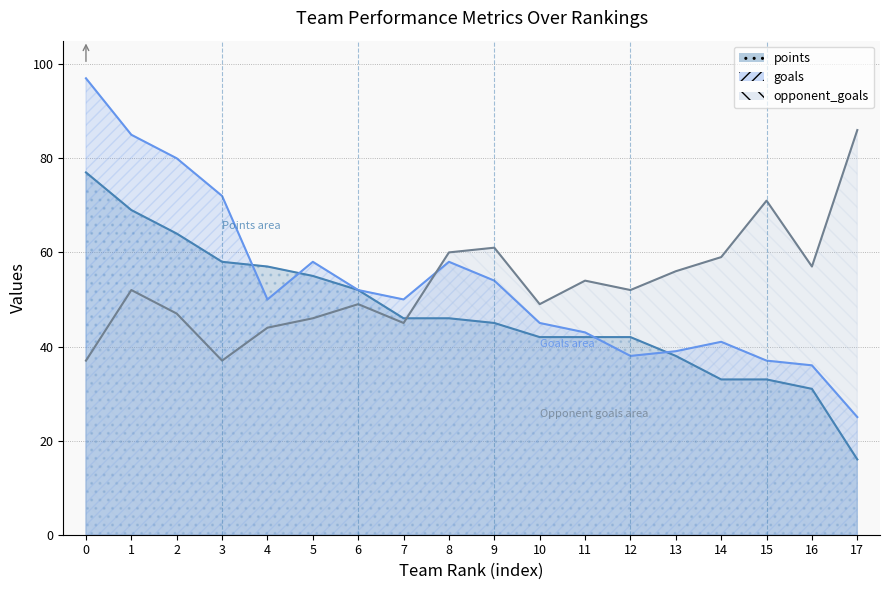

Which series ends up on top after the final intersection of opponent_goals and goals?

opponent_goals